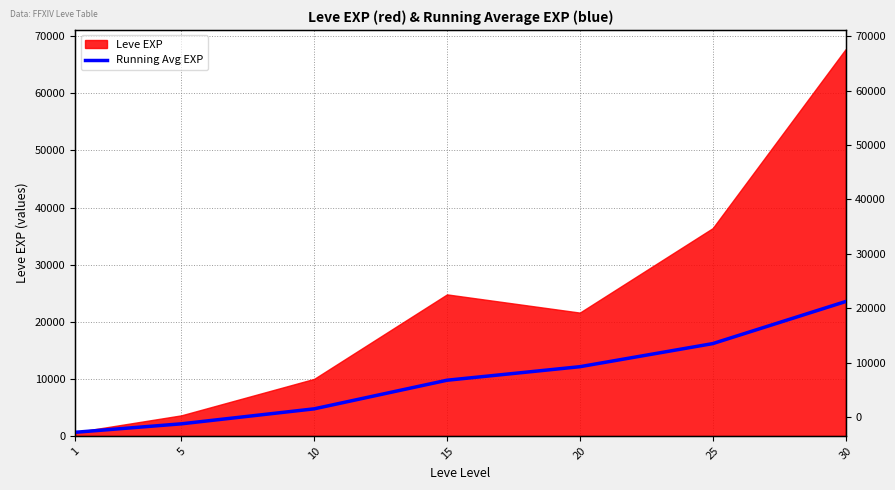

Count the number of categories in the chart.

7